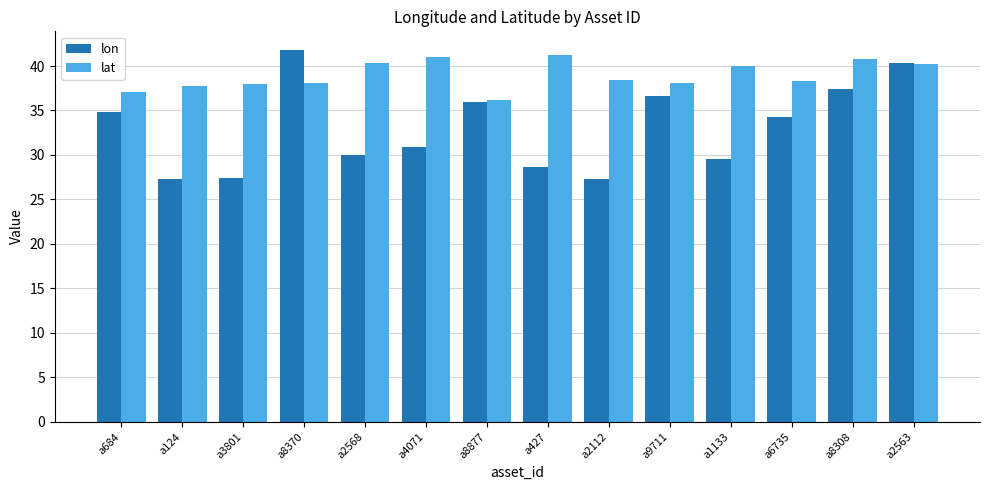

What is the difference between the maximum and minimum values in the lon series?

14.6